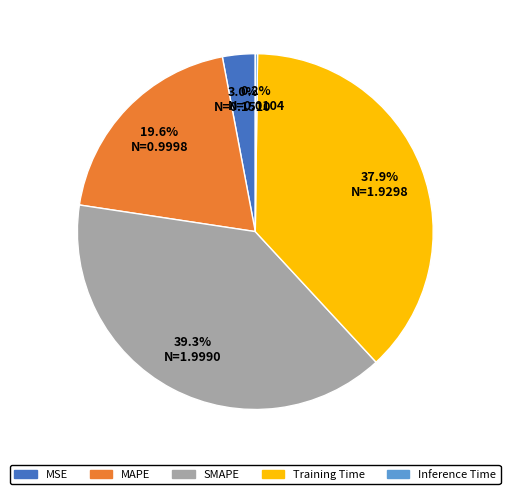

Which slice is the largest?

SMAPE